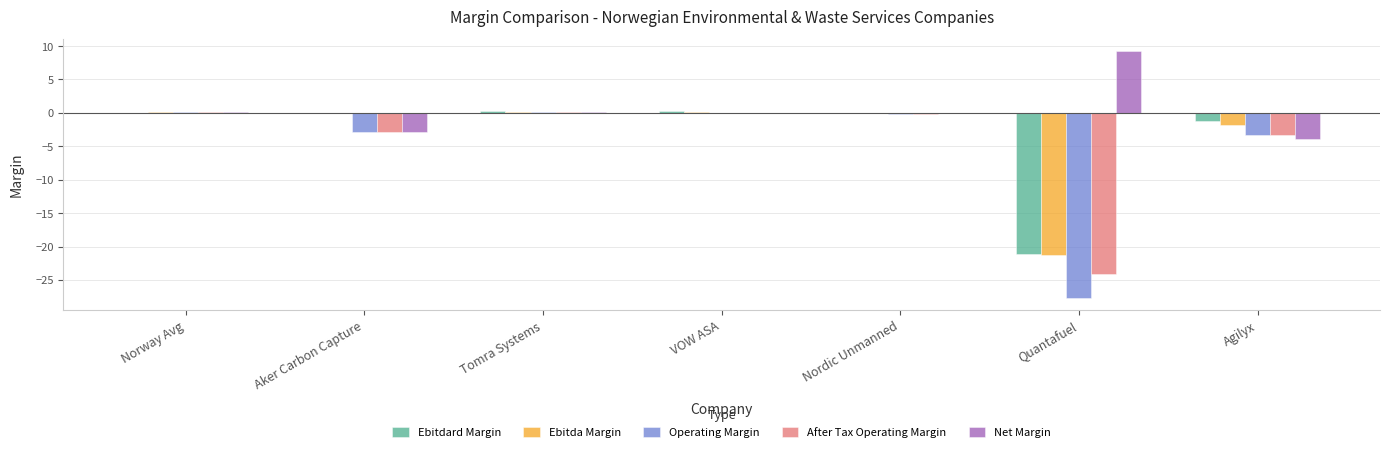

Between Tomra Systems and Agilyx, which series saw the biggest shift?

Net Margin